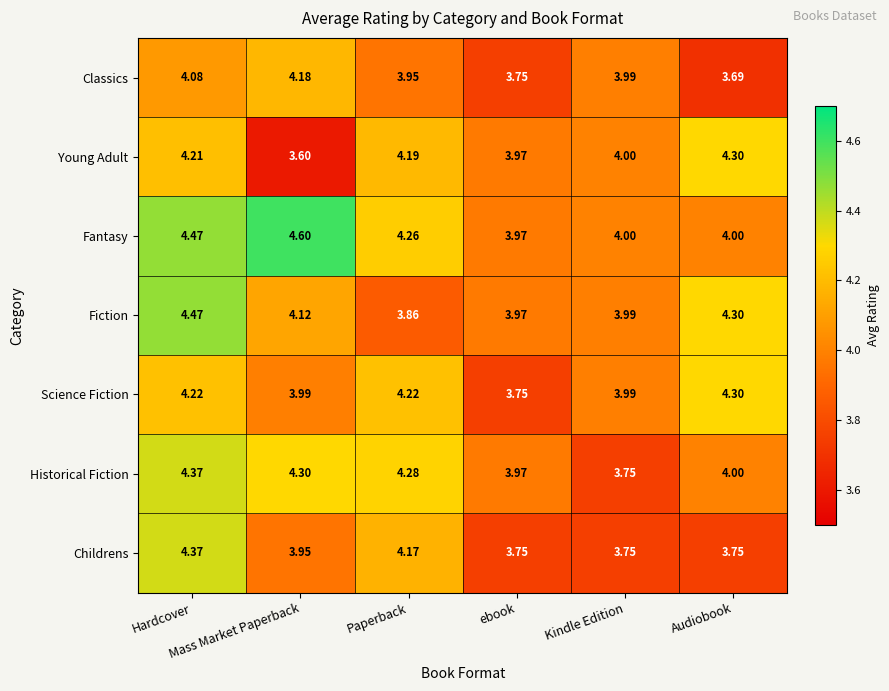

Which series has the widest spread of values?

Young Adult